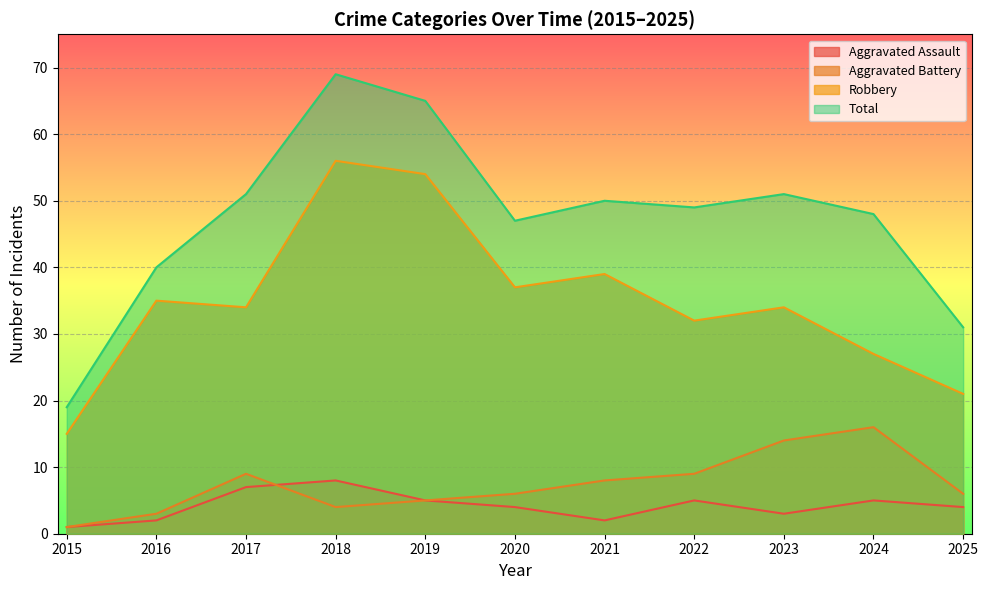

Rank the categories by Aggravated Battery value from highest to lowest.

2024, 2023, 2017, 2022, 2021, 2020, 2025, 2019, 2018, 2016, 2015